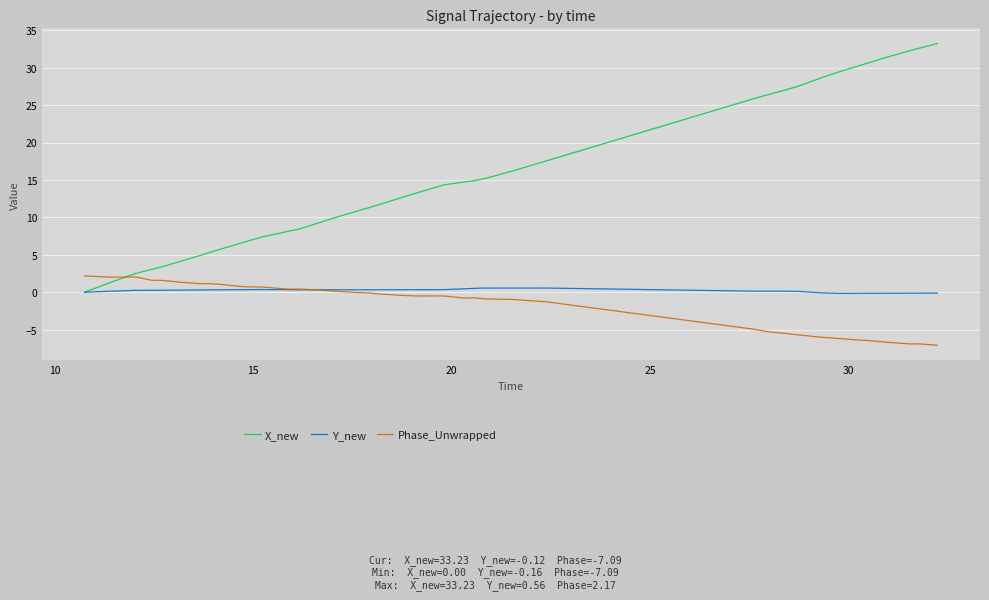

Which series has the largest total across all categories?

X_new